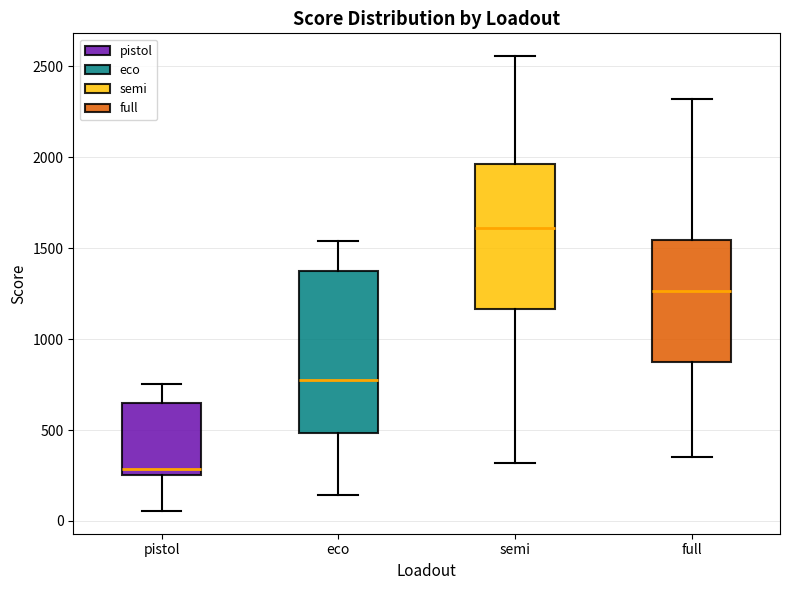

Reading left to right, transcribe this box plot: for each box, give where its median line is, the range the box spans, and where its two whiskers end, as read against the y-axis. The values are not printed on the chart, so give them approximately, as read against the axis.

pistol: median 300, box 250 to 650, whiskers 50 to 750
eco: median 800, box 500 to 1350, whiskers 150 to 1550
semi: median 1600, box 1150 to 1950, whiskers 300 to 2550
full: median 1250, box 850 to 1550, whiskers 350 to 2300